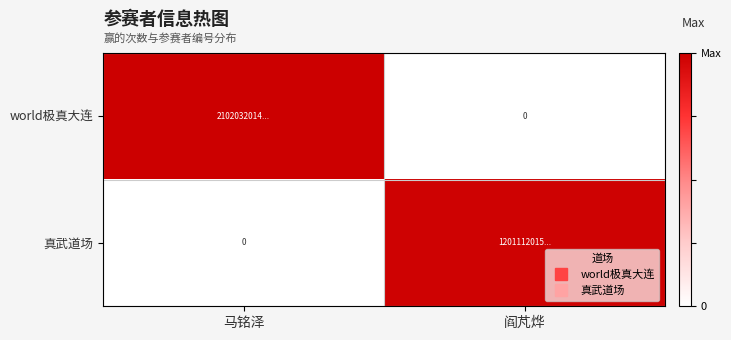

Rank the series by their maximum value, from highest to lowest.

world极真大连, 真武道场